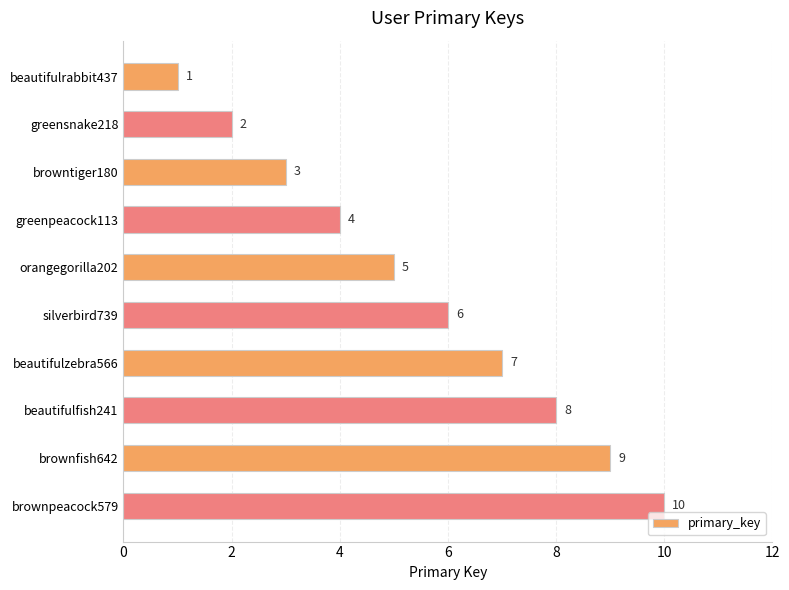

Approximately how many times larger is the value at beautifulfish241 compared to silverbird739?

1.3